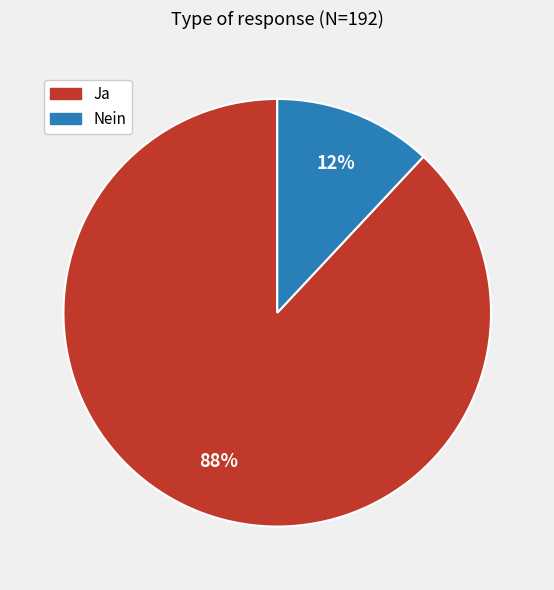

Rank the categories by value from highest to lowest.

Ja, Nein